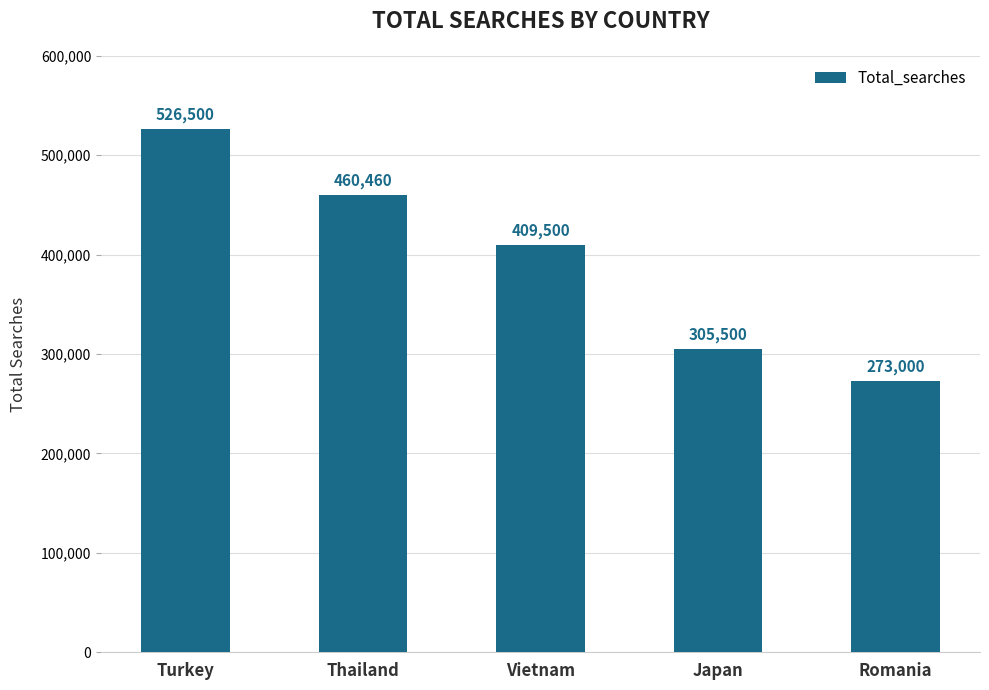

The value at Turkey is 526500. True or false?

True